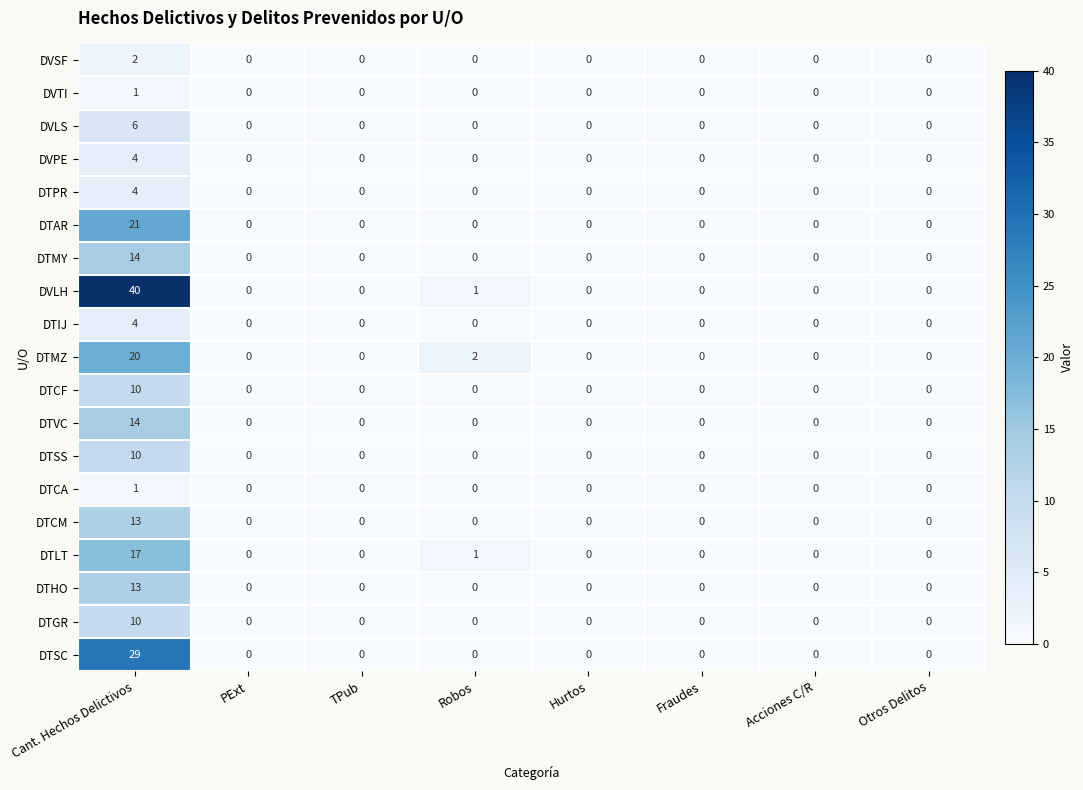

Which series has the largest total across all categories?

DVLH